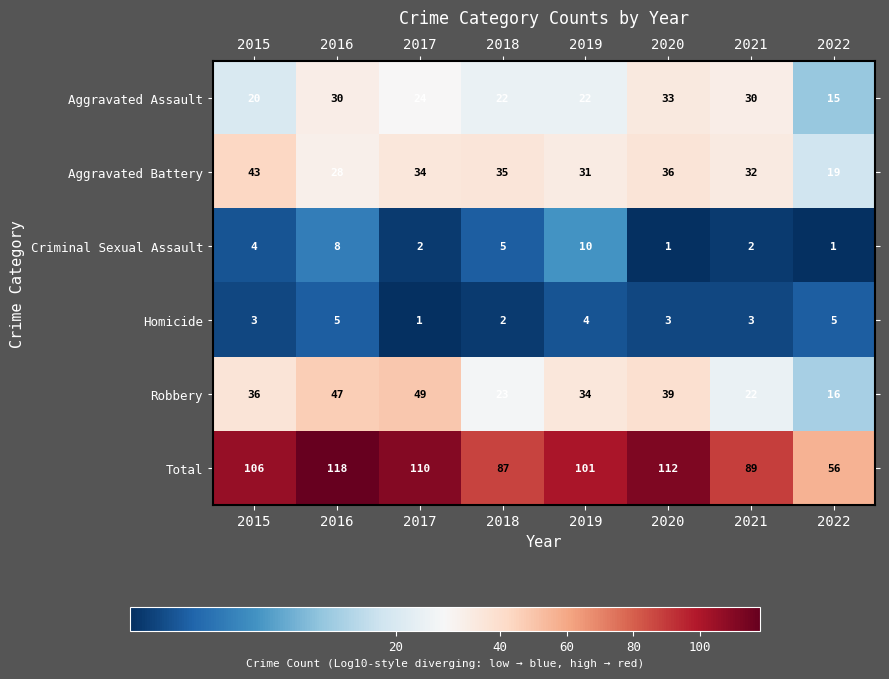

At 2021, list the series in order from largest to smallest.

Total, Aggravated Battery, Aggravated Assault, Robbery, Homicide, Criminal Sexual Assault